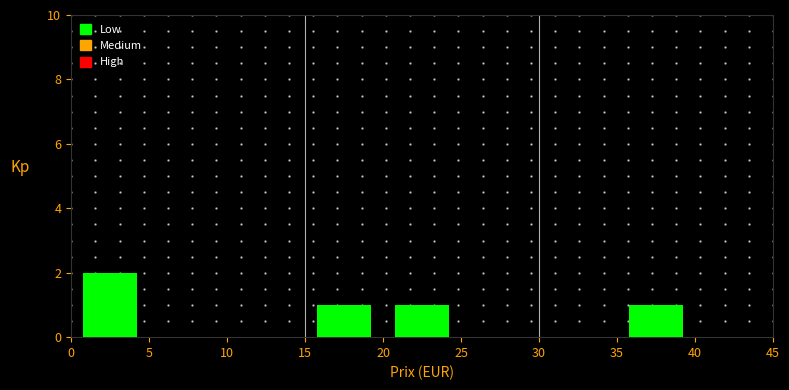

Over which range of the x-axis is the bar tallest?

0 to 5